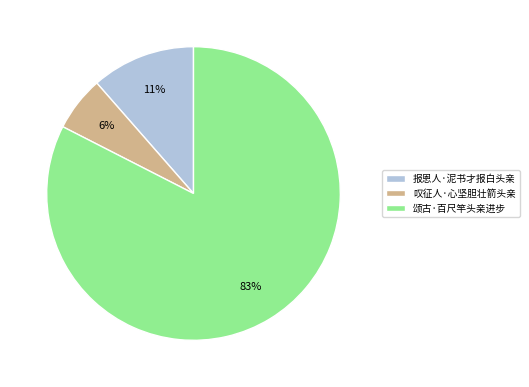

How many segments does this pie chart have?

3